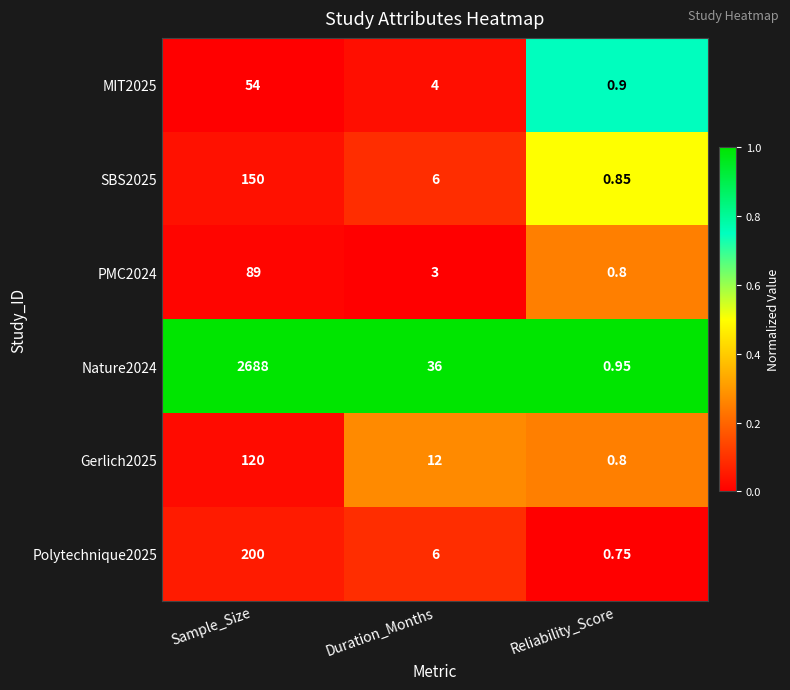

At which category is the sum across all series the highest?

Sample_Size